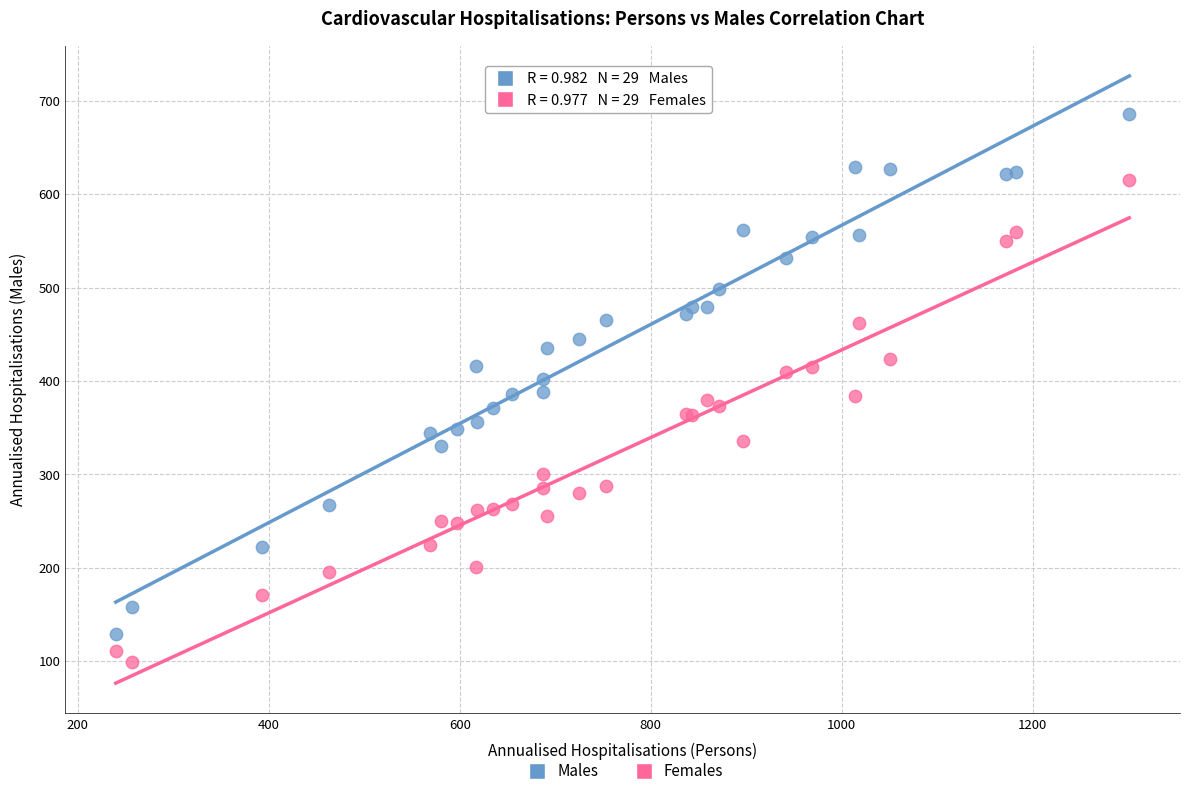

Which series contains the highest Y value?

Males